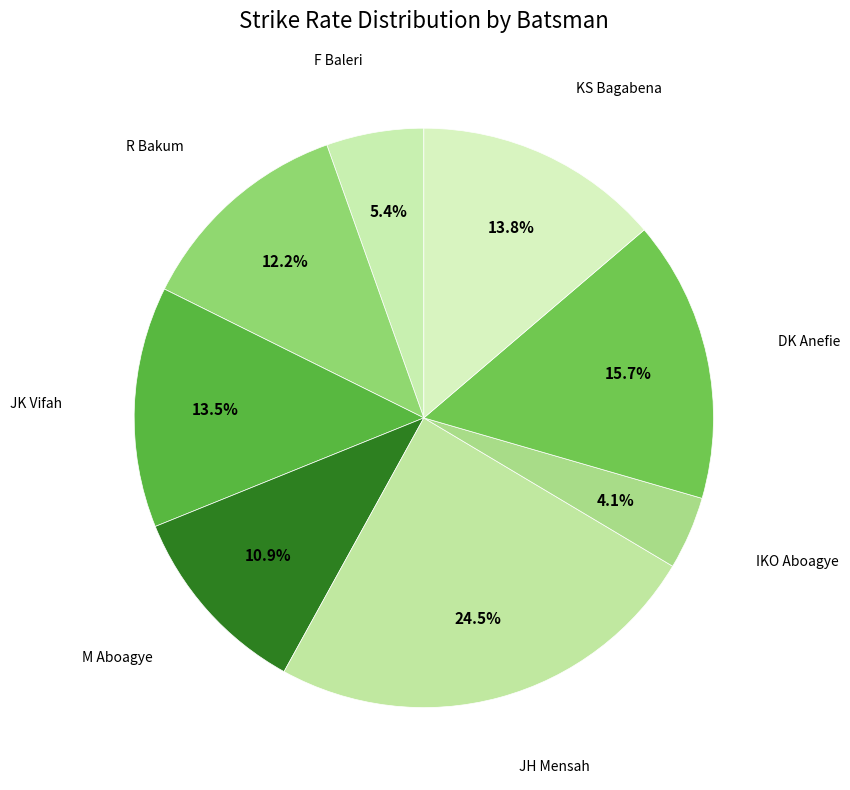

Is it true that DK Anefie is 16% of the pie?

True